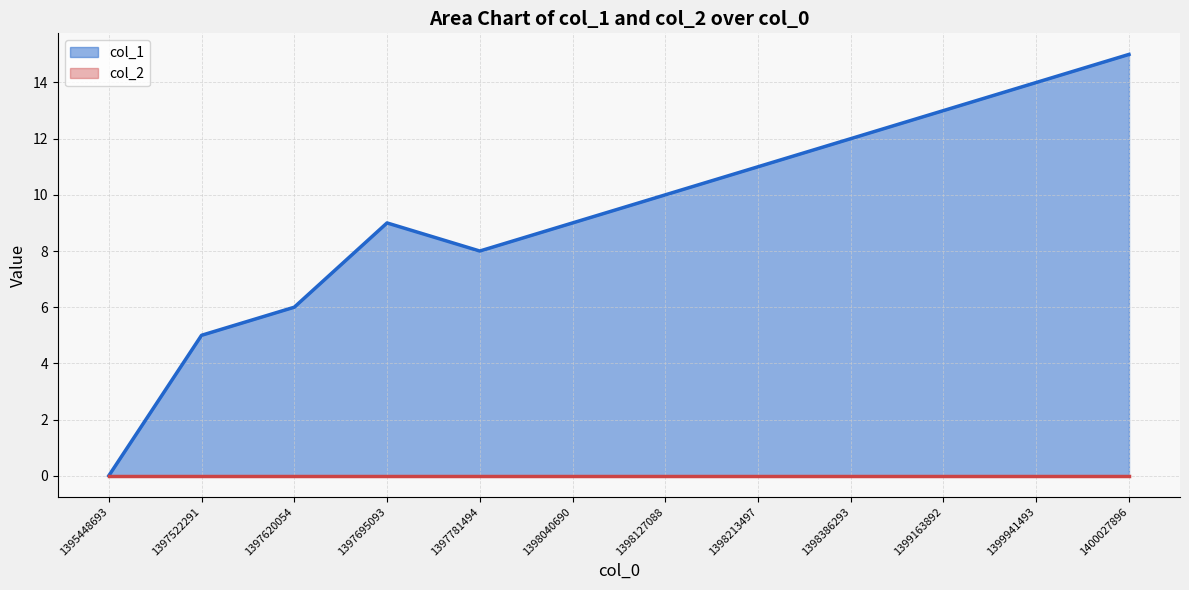

The chart shows a value of 6 at 1397620054. True or false?

True